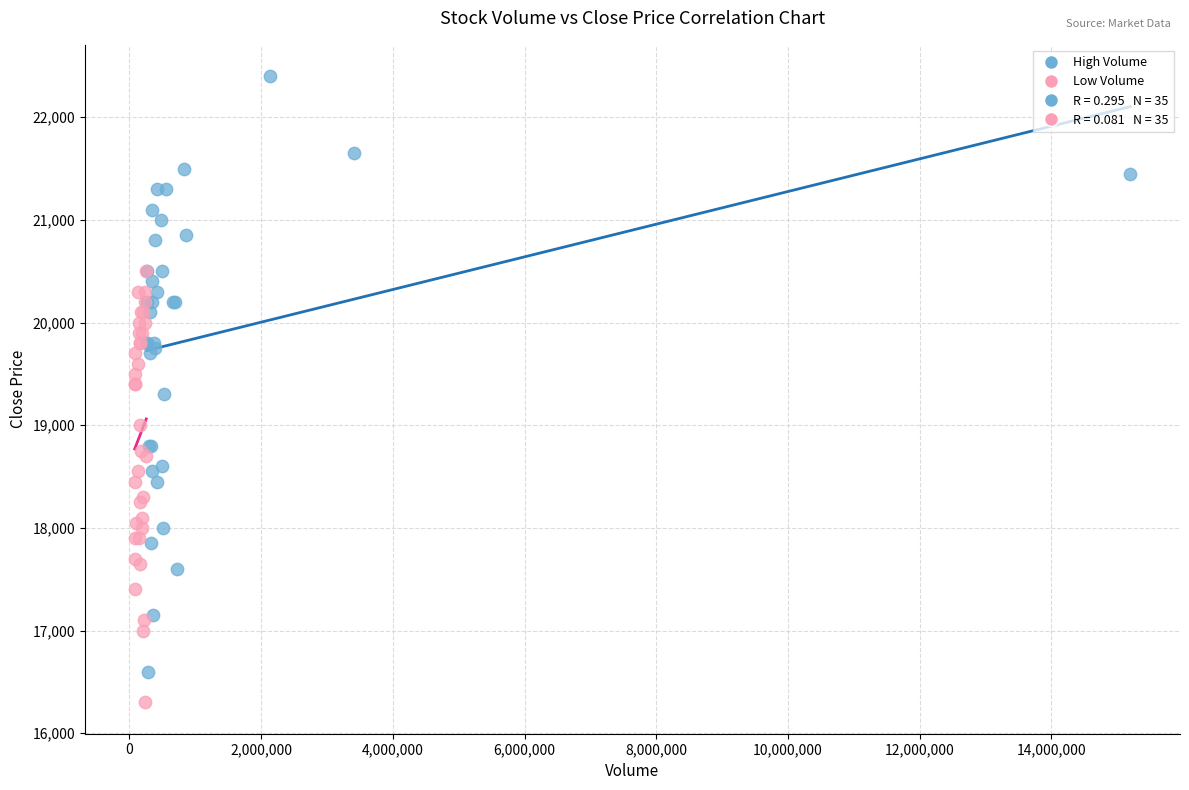

Which series contains the highest Y value?

High Volume